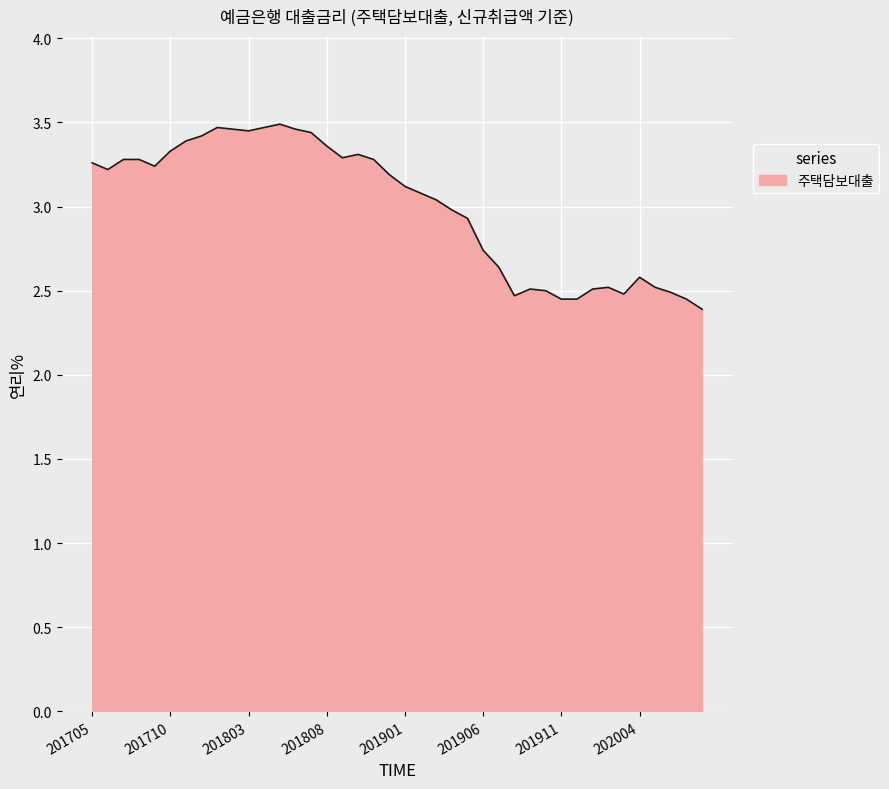

What is the minimum value shown in the chart?

2.4